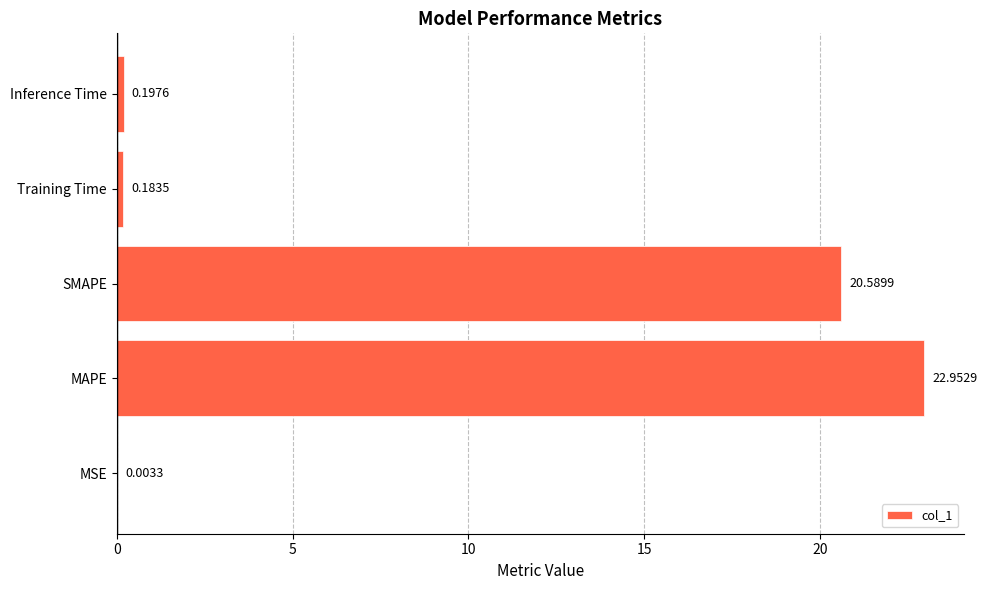

Where is the data nearest to the value 11?

SMAPE